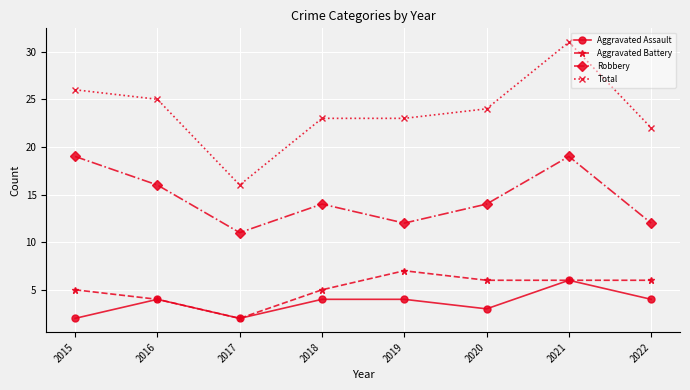

Which series has the largest total across all categories?

Total